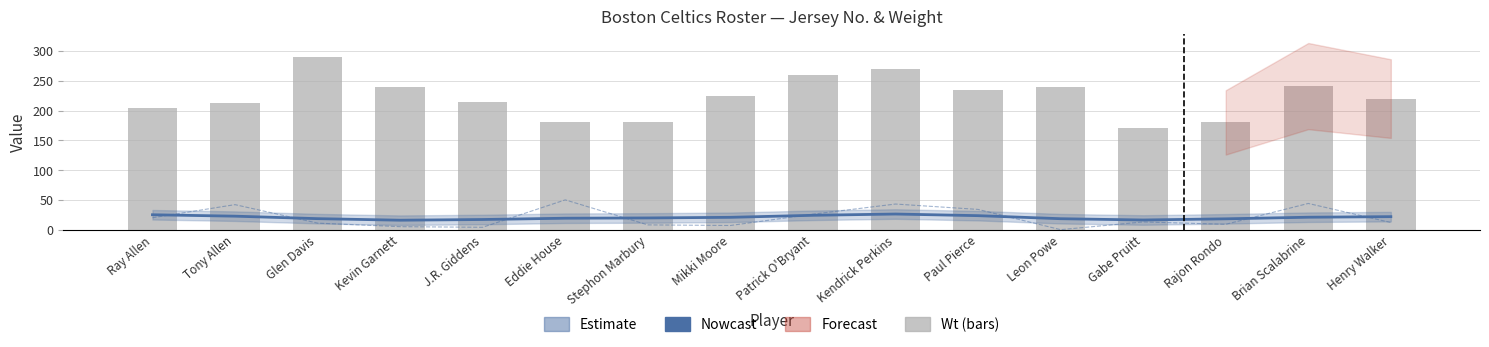

Reading left to right, list all the values displayed in this chart.

No. (Estimate): Ray Allen=25.0	Tony Allen=22.6	Glen Davis=18.5	Kevin Garnett=15.9	J.R. Giddens=17.0	Eddie House=19.2	Stephon Marbury=19.7	Mikki Moore=20.7	Patrick O'Bryant=24.1	Kendrick Perkins=26.2	Paul Pierce=23.5	Leon Powe=18.4	Gabe Pruitt=16.2	Rajon Rondo=18.2	Brian Scalabrine=20.9	Henry Walker=21.8
Wt: Ray Allen=205.0	Tony Allen=213.0	Glen Davis=289.0	Kevin Garnett=240.0	J.R. Giddens=215.0	Eddie House=180.0	Stephon Marbury=180.0	Mikki Moore=225.0	Patrick O'Bryant=260.0	Kendrick Perkins=270.0	Paul Pierce=235.0	Leon Powe=240.0	Gabe Pruitt=170.0	Rajon Rondo=180.0	Brian Scalabrine=241.0	Henry Walker=220.0